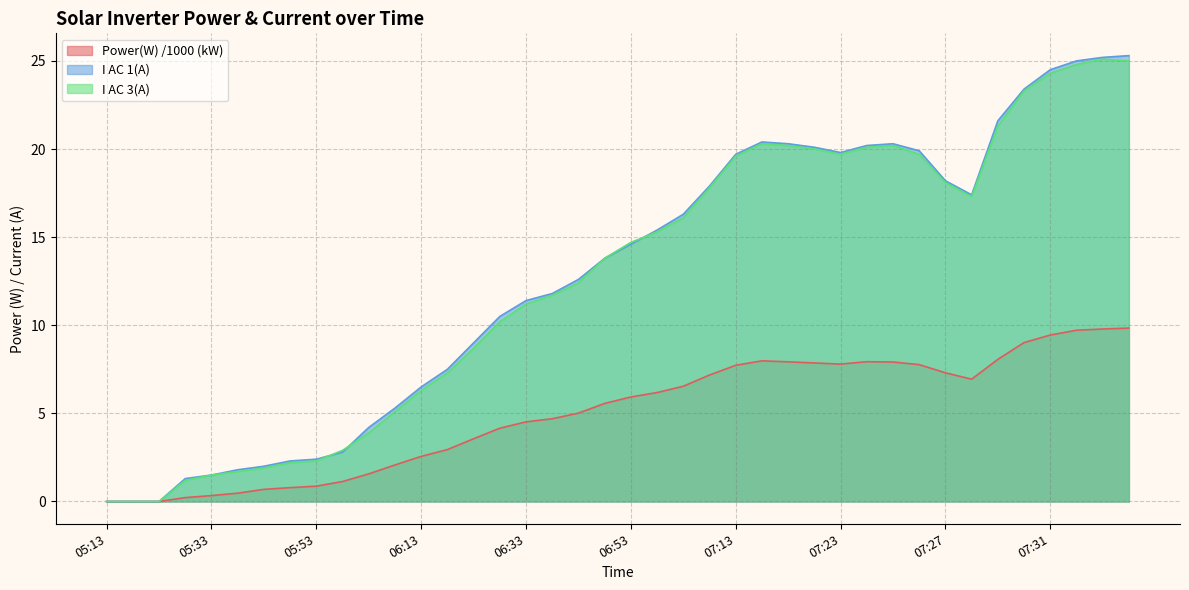

Where do I AC 3(A) and I AC 1(A) first cross each other?

05:53 and 05:58